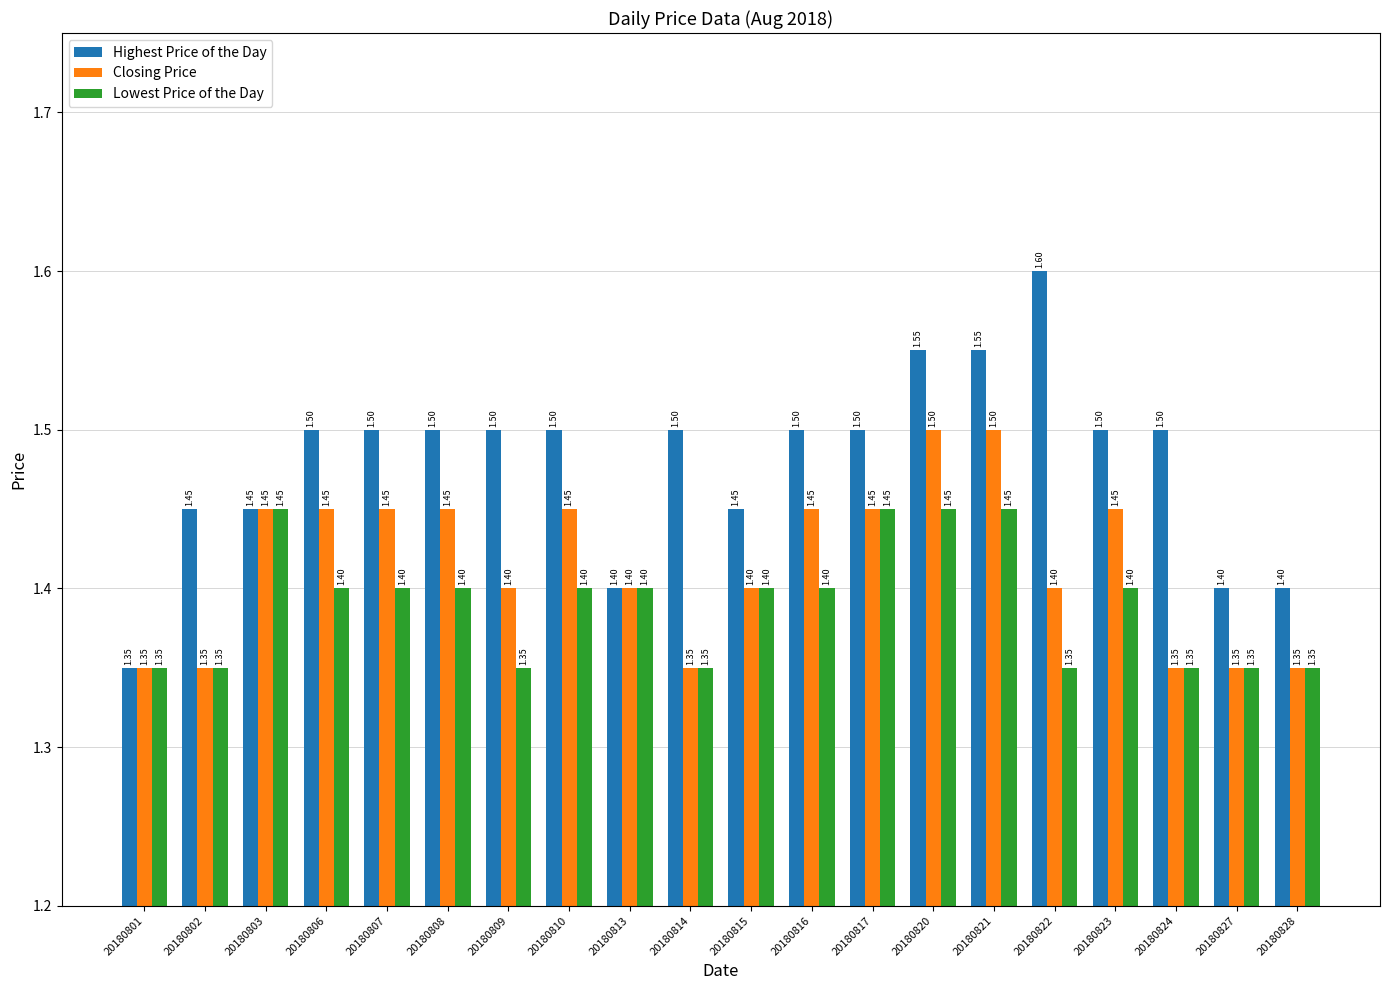

Are the bars grouped side by side (vs. stacked)?

Yes